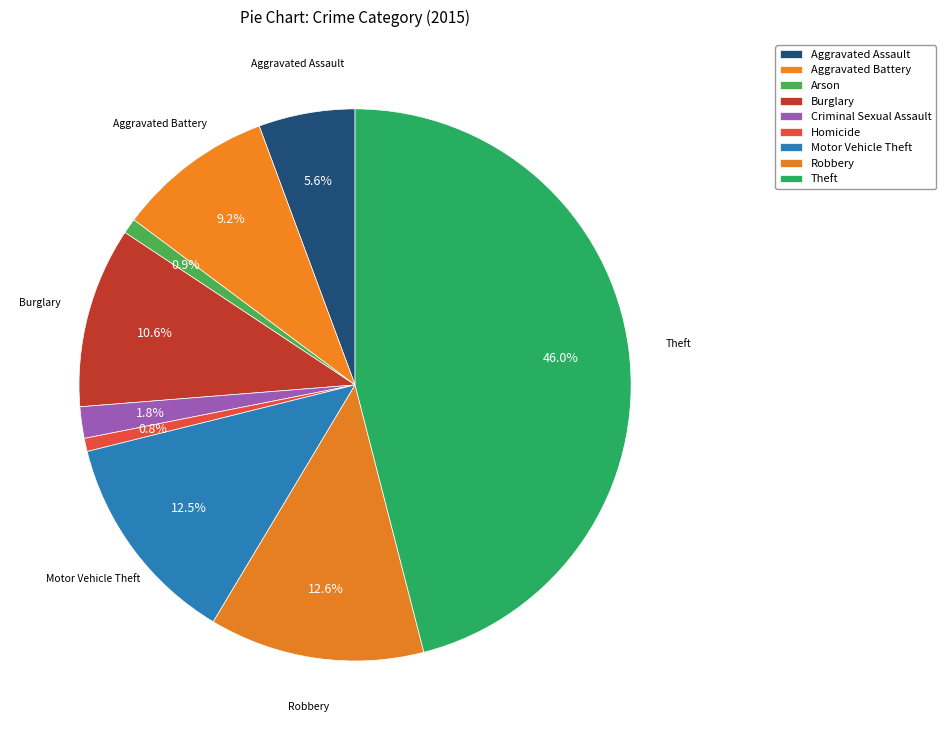

To the nearest percent, what is the combined percentage of Arson and Criminal Sexual Assault?

3%